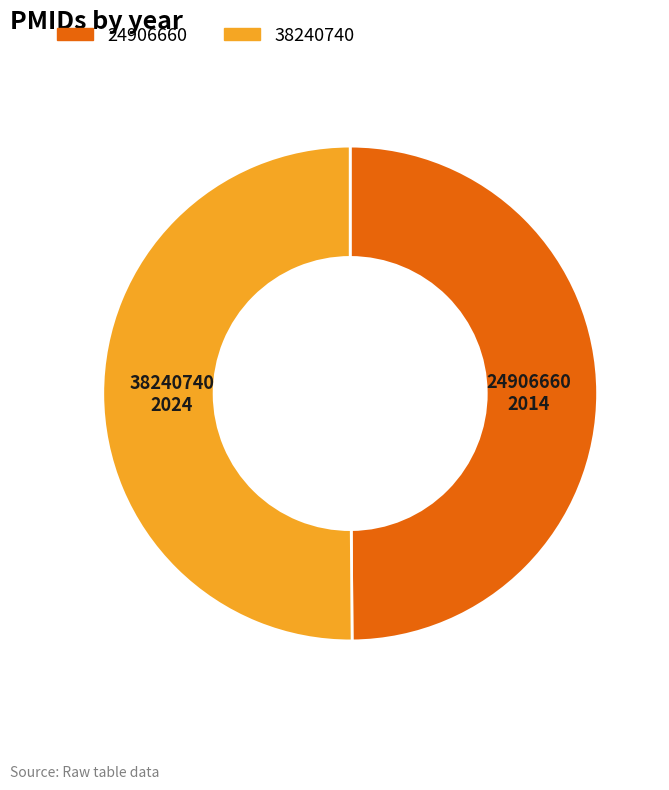

True or false: 24906660 accounts for 43% of the total.

False